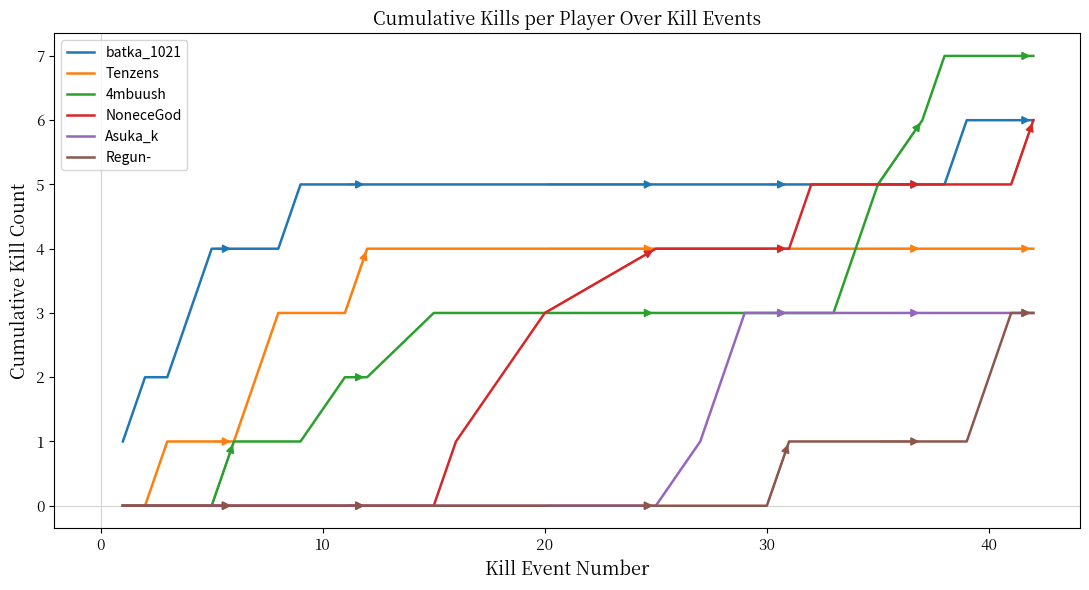

True or false: batka_1021 and Regun- intersect in this chart.

False